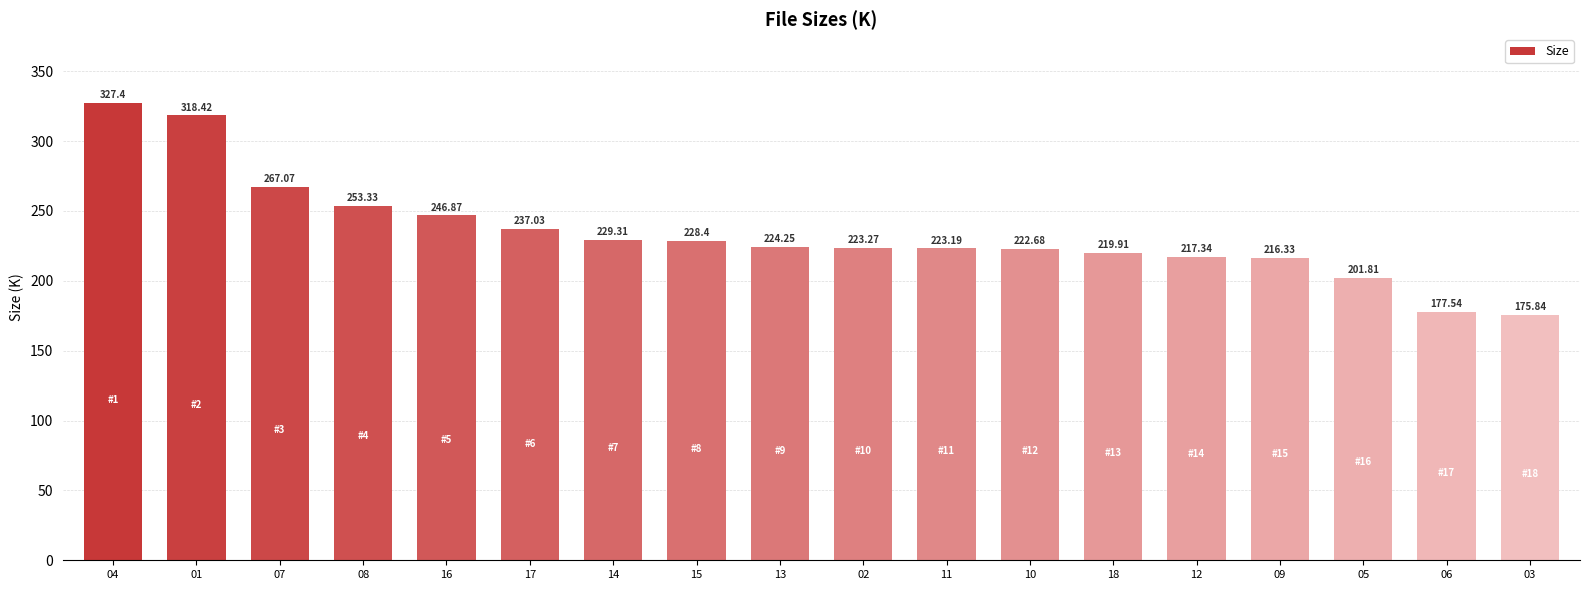

What is the difference between the maximum and second lowest values?

149.9